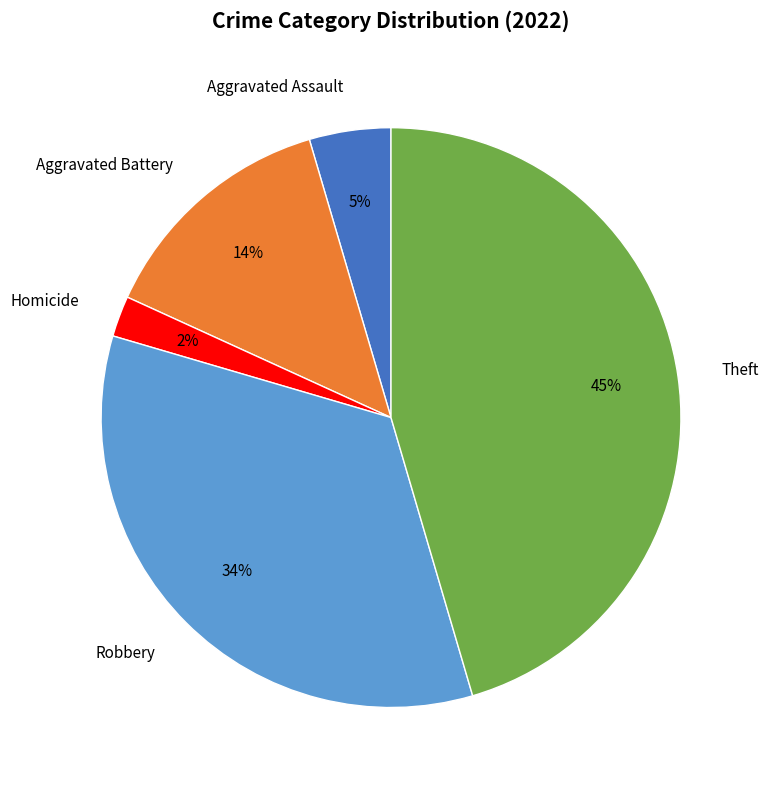

What is the smallest slice in the pie chart?

Homicide